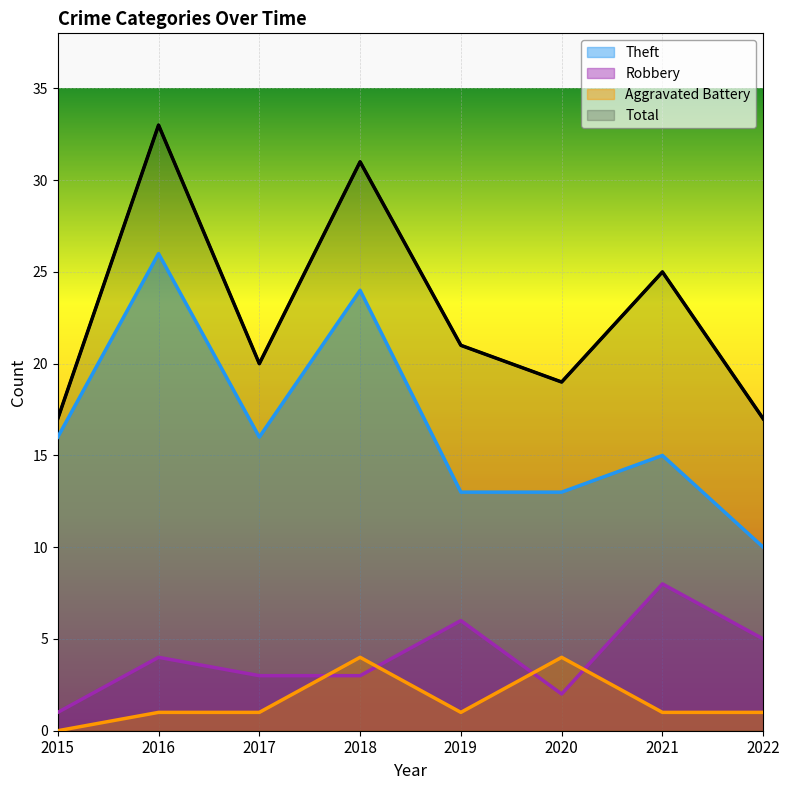

Between 2021 and 2018, which is larger?

2018